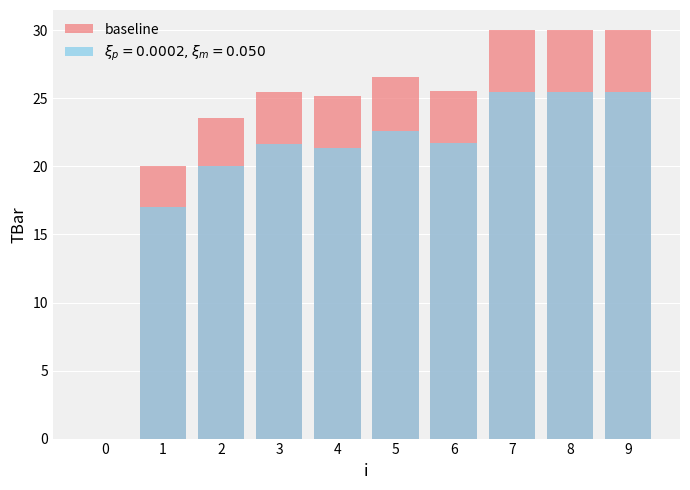

Rank the categories by value from lowest to highest.

0, 1, 2, 4, 3, 6, 5, 7, 8, 9